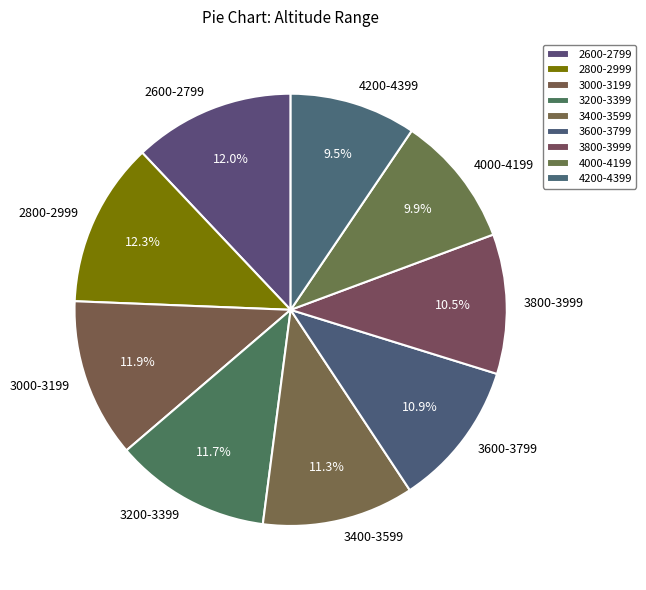

Which has a higher value, 4200-4399 or 3800-3999?

3800-3999